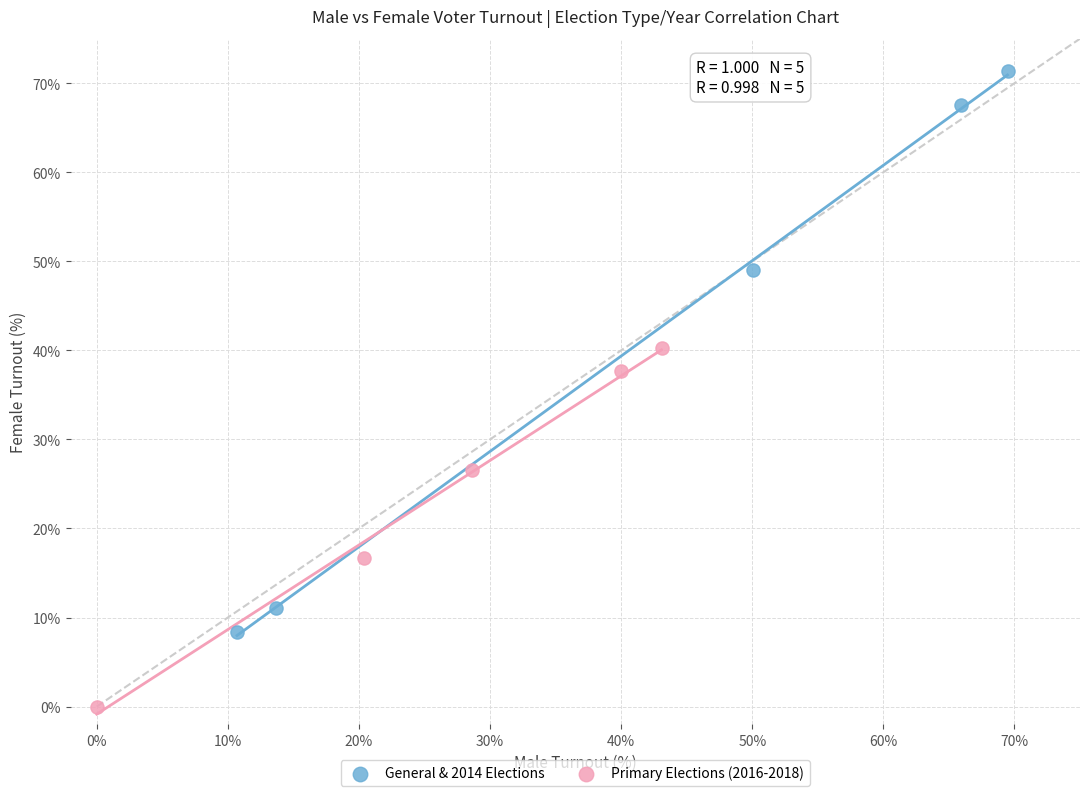

Which series contains the lowest Y value?

Primary Elections (2016-2018)